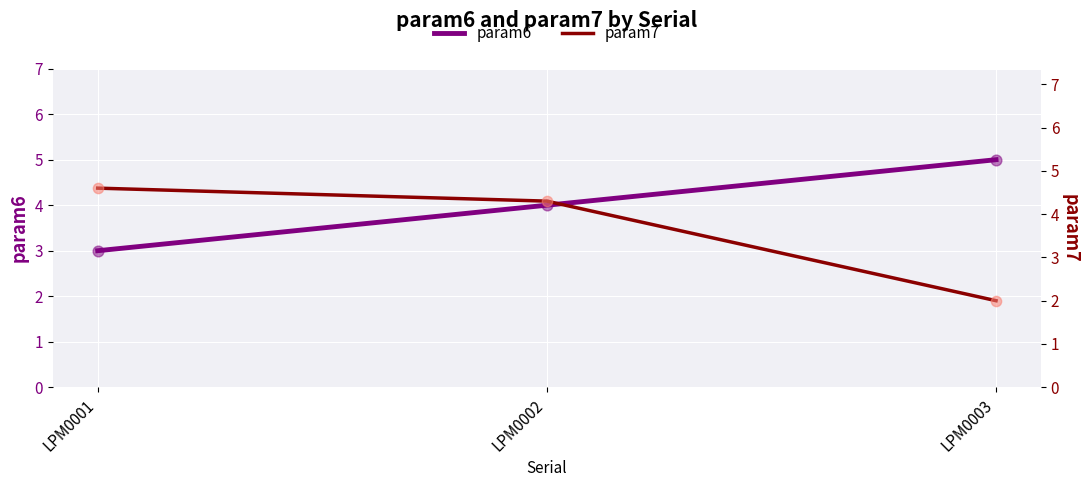

At how many categories does at least one series exceed 4?

3